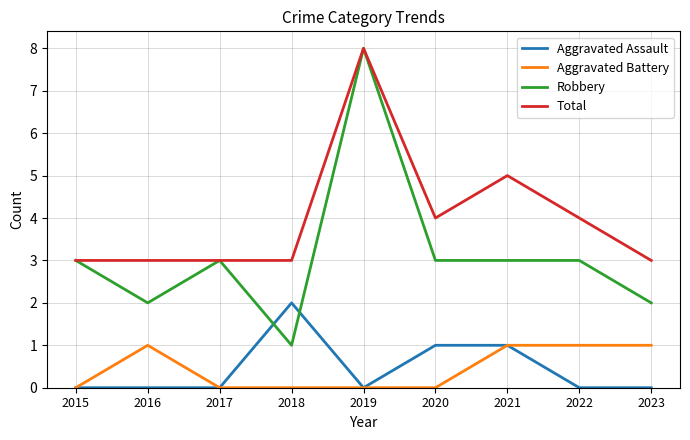

The Total series shows 8 at 2019. True or false?

True